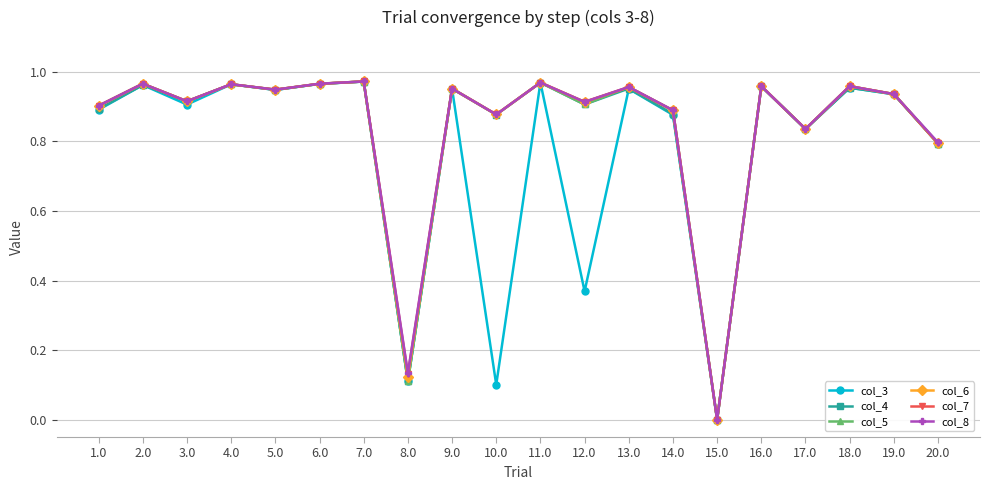

The col_7 series shows 0.3 at 2.0. True or false?

False